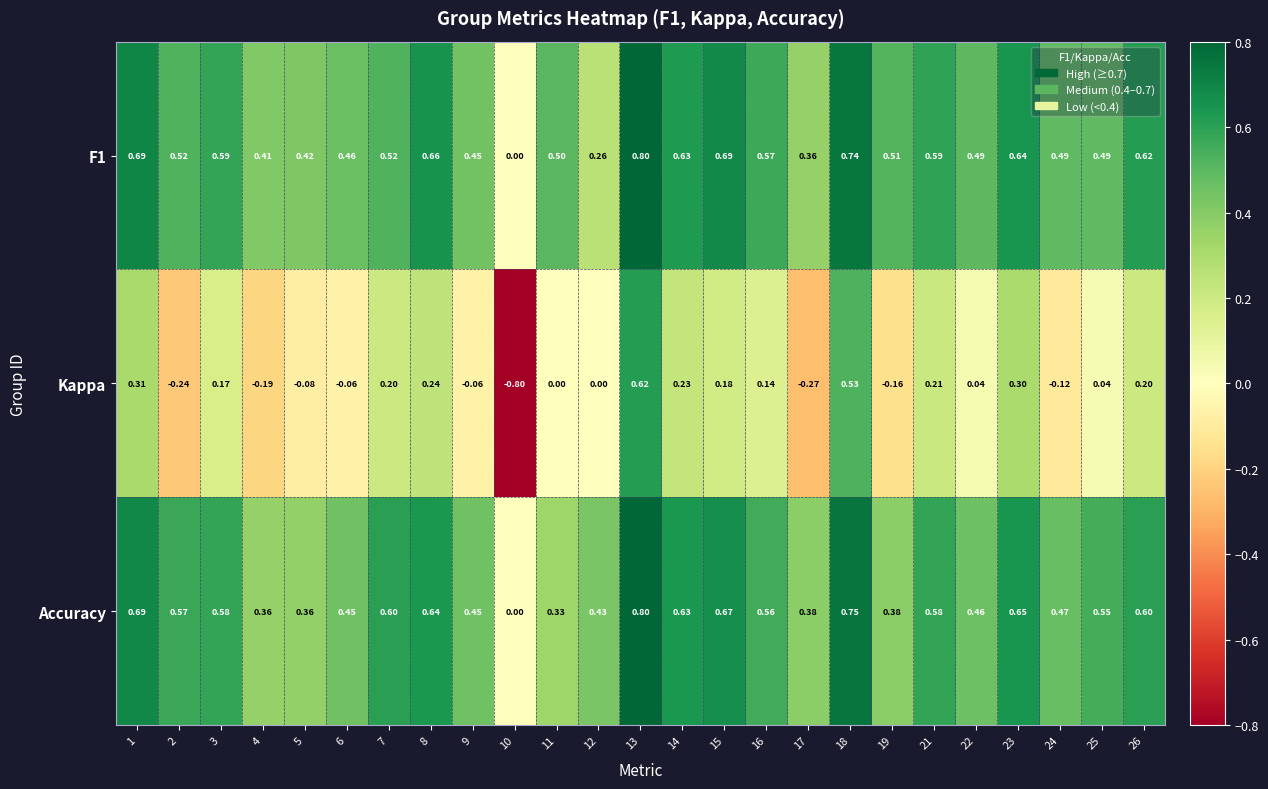

Is the value of Kappa at 16 greater than the value of F1 at 17?

No